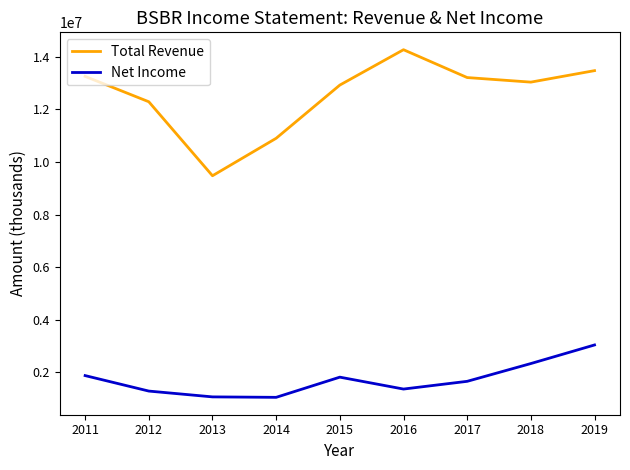

True or false: Total Revenue and Net Income cross at least once.

False